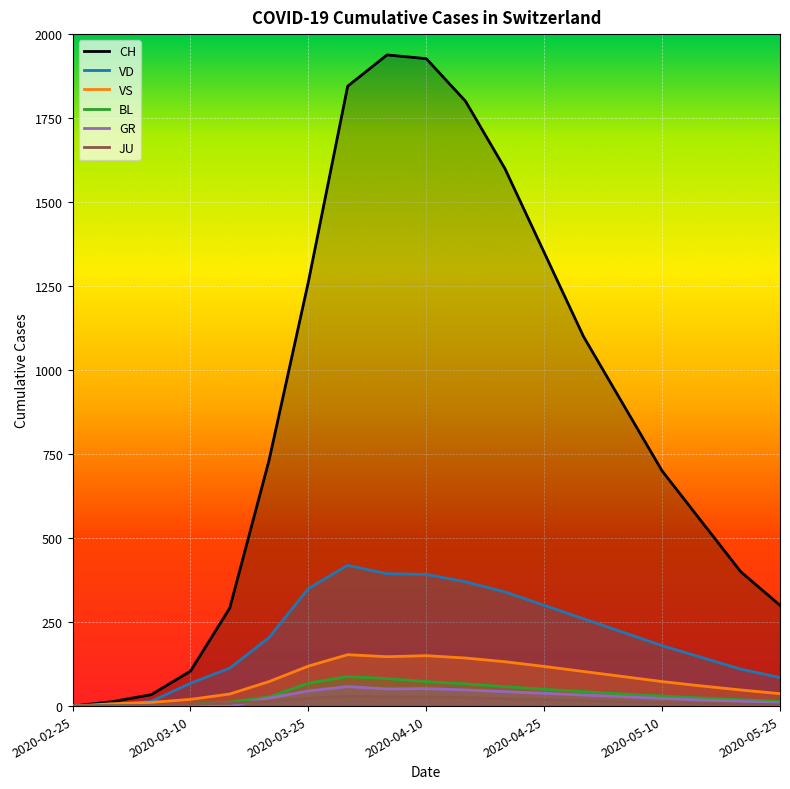

At how many categories does at least one series exceed 53?

16